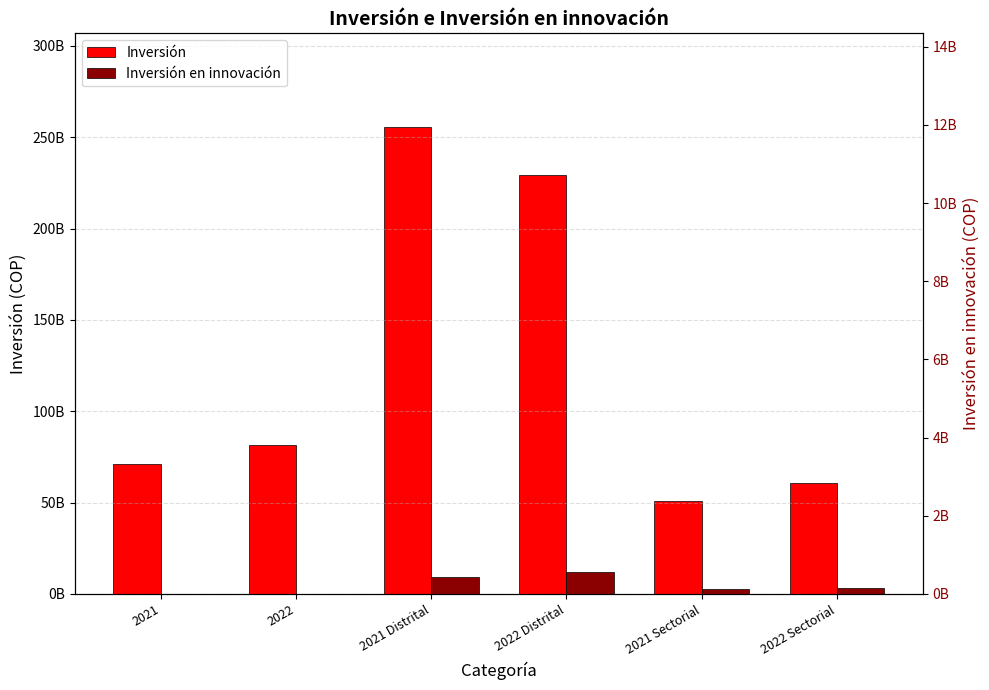

What is the total value across all series at 2022 Sectorial?

64396767625